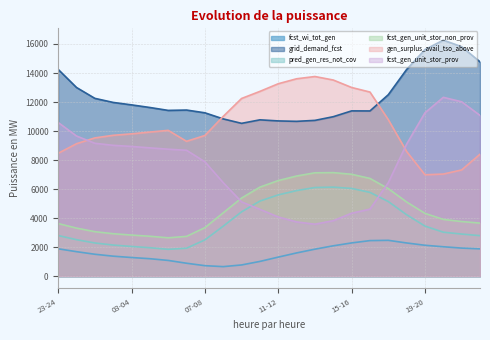

What is the label of the 24th point from the right?

23-24